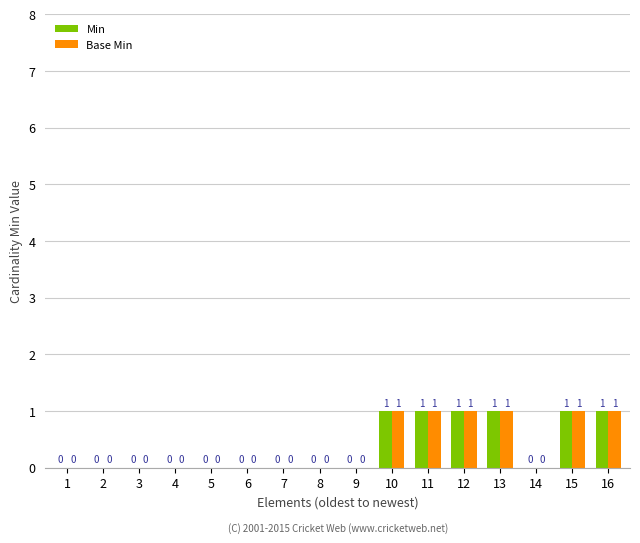

True or false: Min has a value of 0 at 3.

True